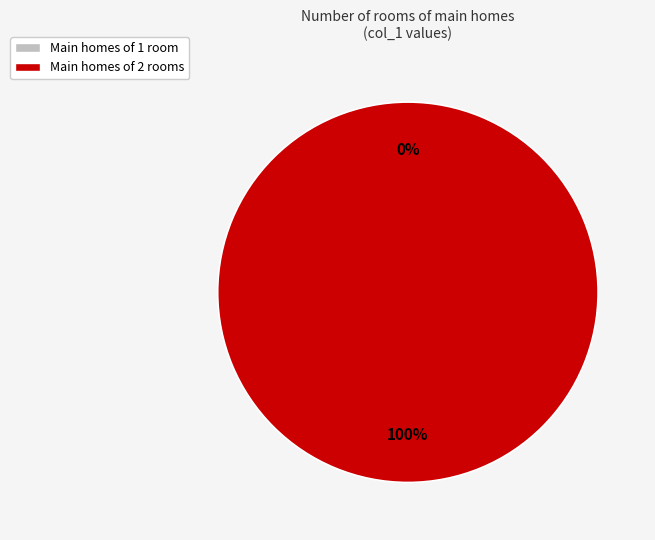

Between 1472512983 and 1472242957, which is larger?

1472512983